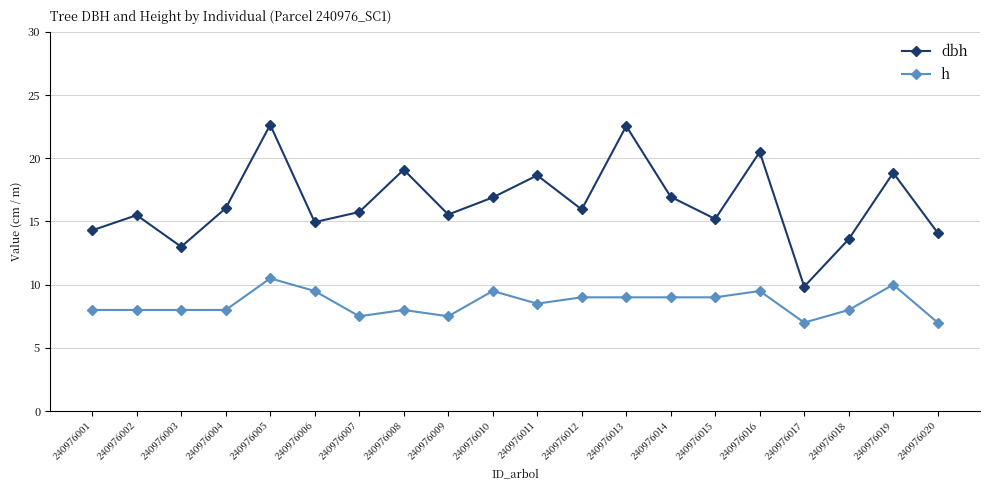

Is it true that h equals 7.0 at 240976017?

True